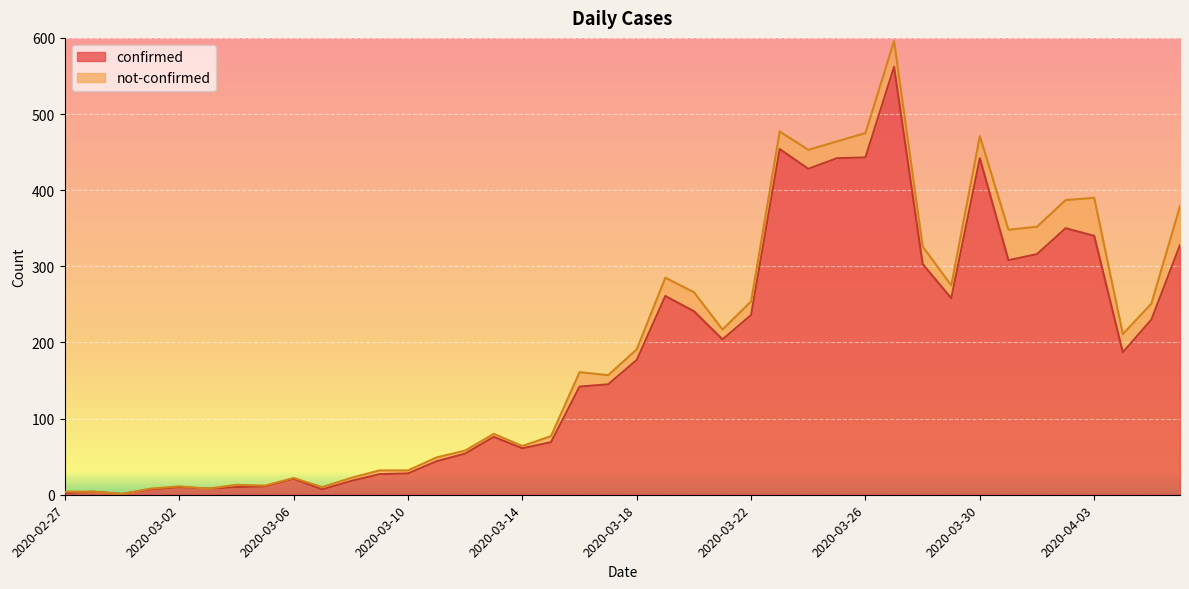

What is the maximum value for confirmed?

562